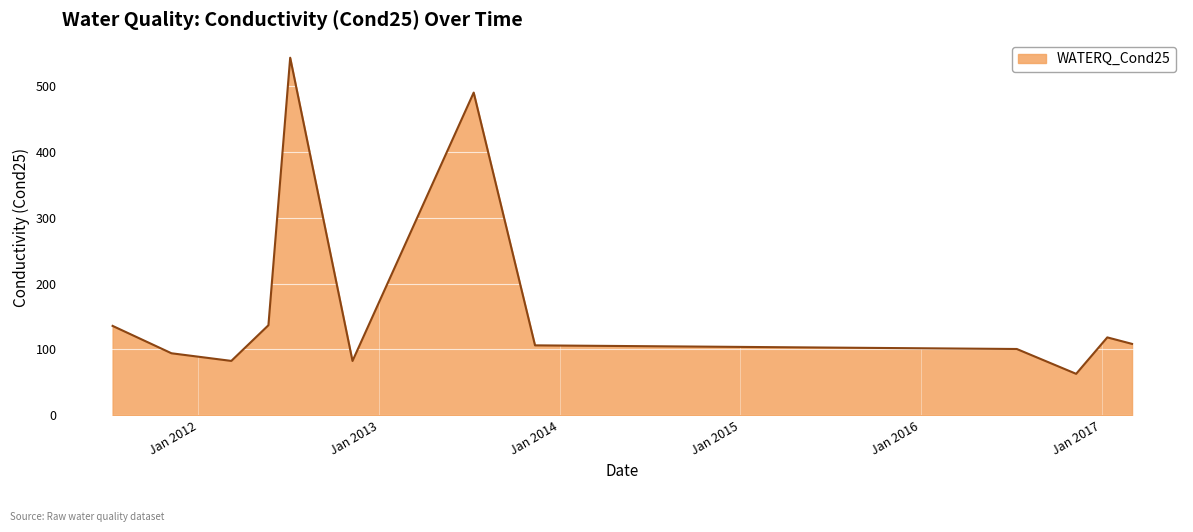

Does the chart display data point markers on the line(s)?

No